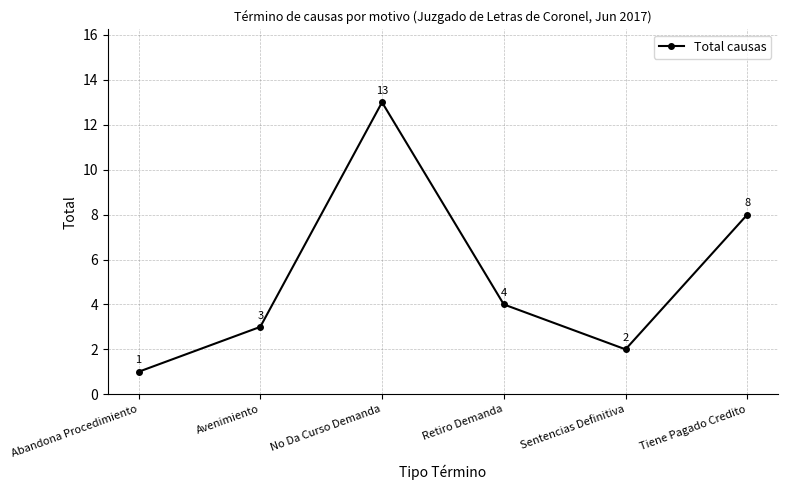

List the labels in order of value, smallest first.

Abandona Procedimiento, Sentencias Definitiva, Avenimiento, Retiro Demanda, Tiene Pagado Credito, No Da Curso Demanda